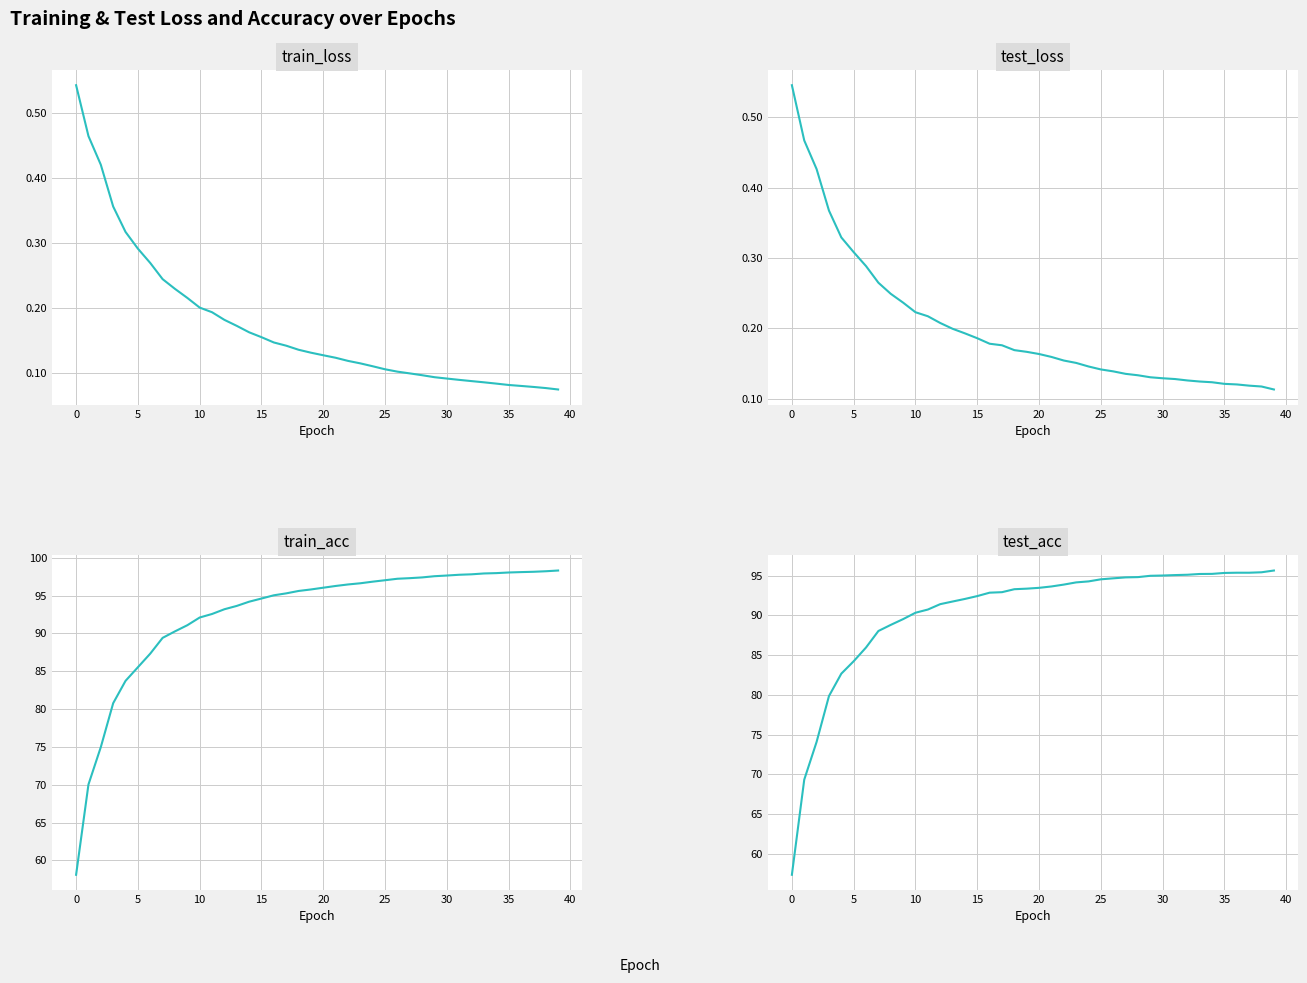

What is the label of the 27th point from the right?

13